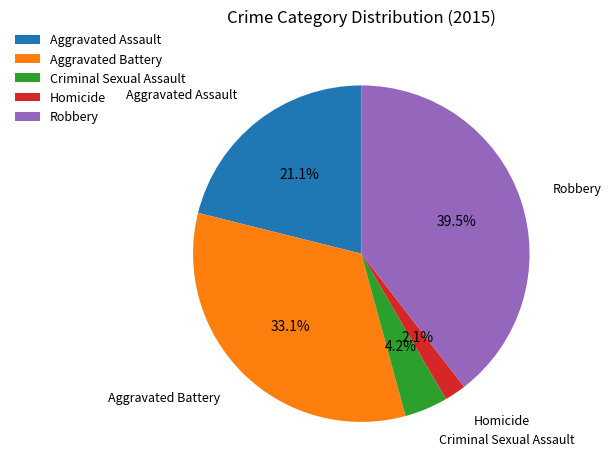

Is there a majority slice in this chart?

No